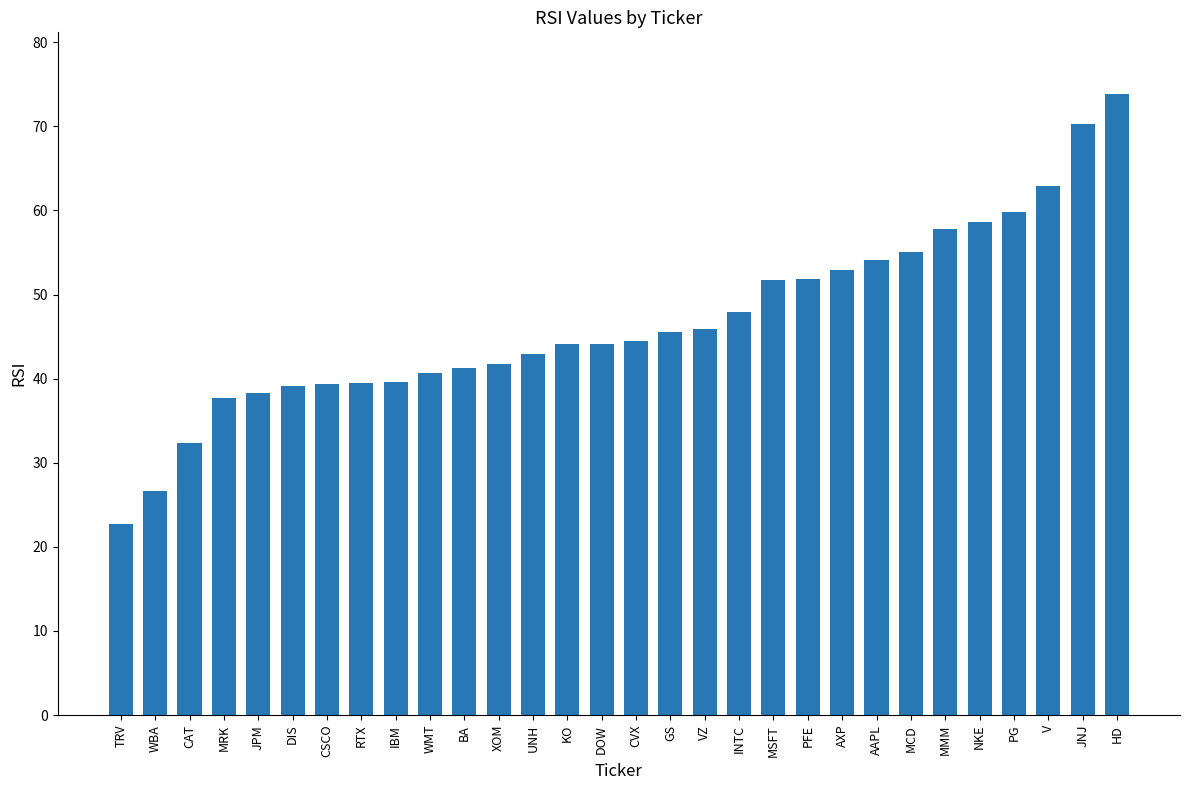

Approximately how many times larger is the value at MRK compared to JNJ?

0.5